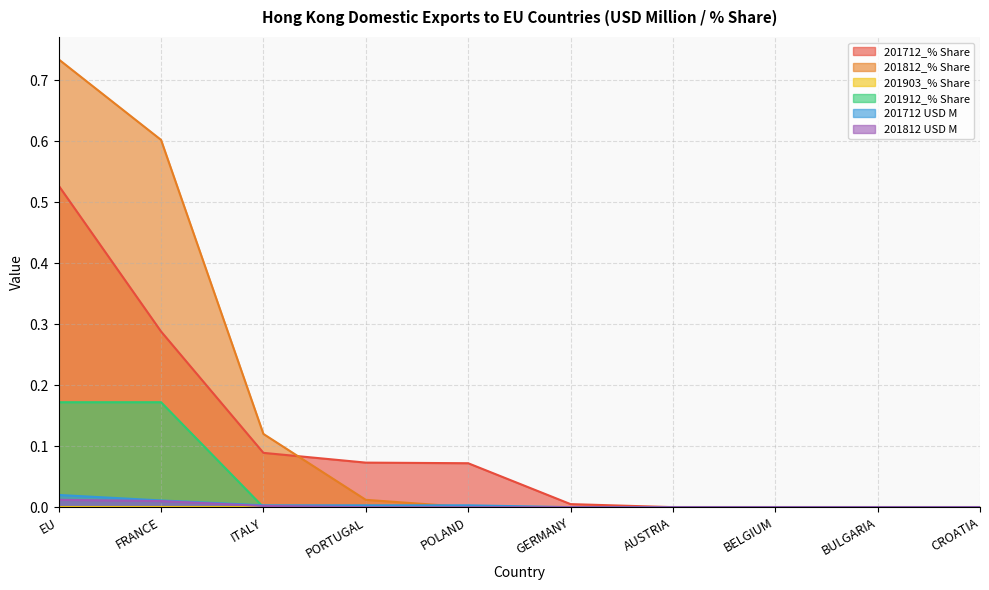

True or false: 201812_% Share and 201912_% Share cross at least once.

False